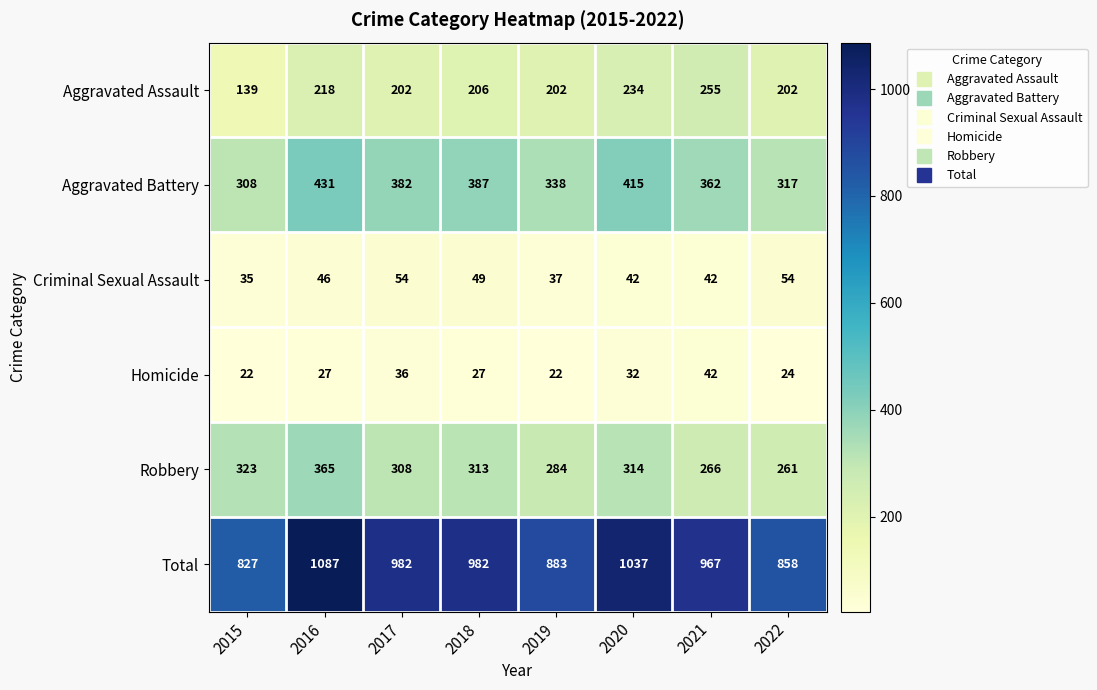

Rank the series at 2020 from highest to lowest value.

Total, Aggravated Battery, Robbery, Aggravated Assault, Criminal Sexual Assault, Homicide